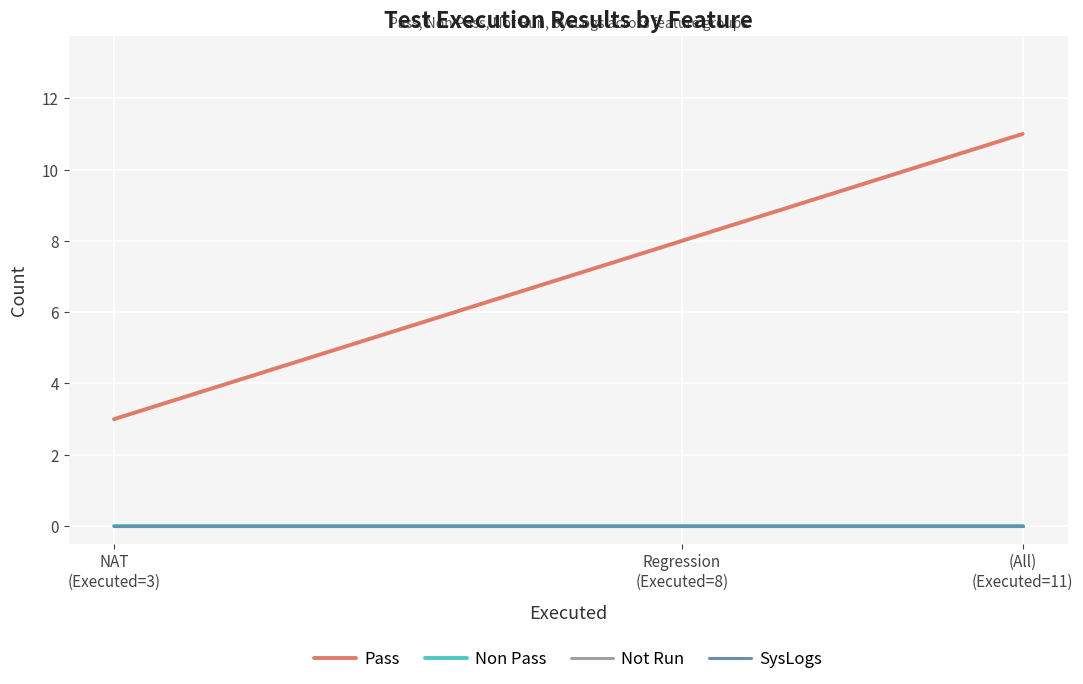

Is it true that SysLogs equals 0 at (All)
(Executed=11)?

True